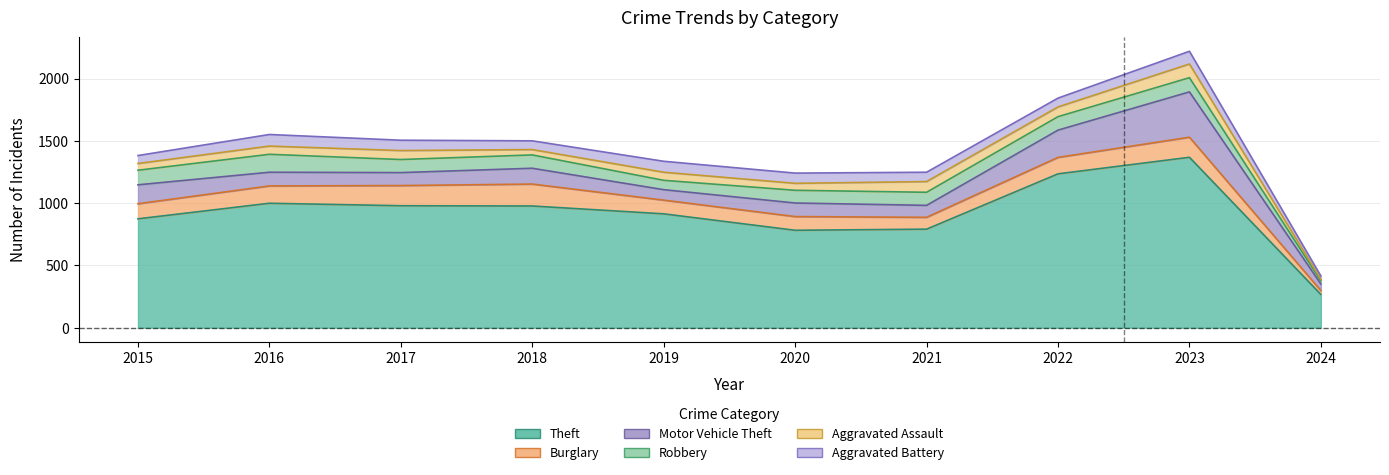

The value of Aggravated Battery at 2017 is 83. True or false?

True